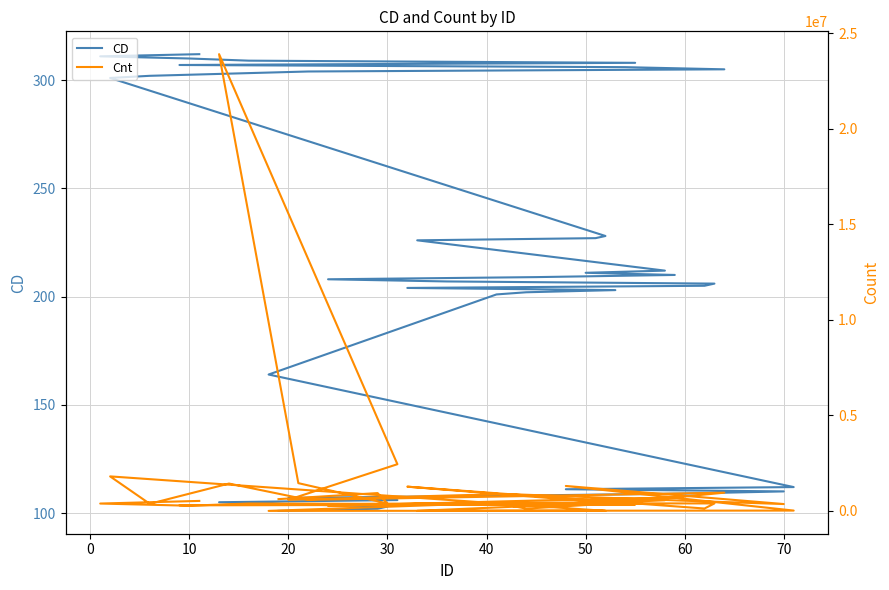

List the series in order of their overall mean, lowest first.

CD, Cnt